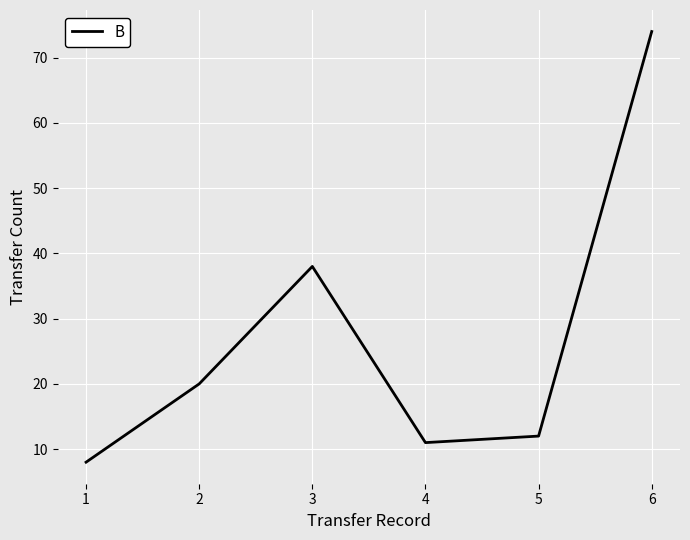

True or false: the data shows 20 at 2.

True